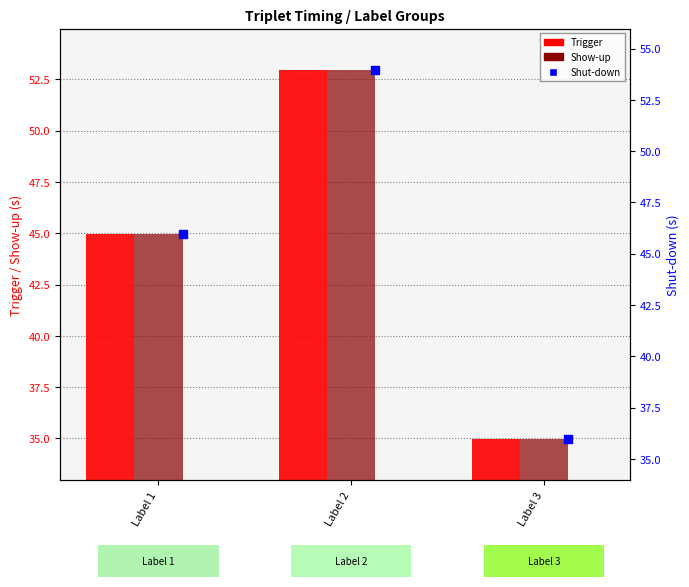

At which category is the sum across all series the highest?

Label 2